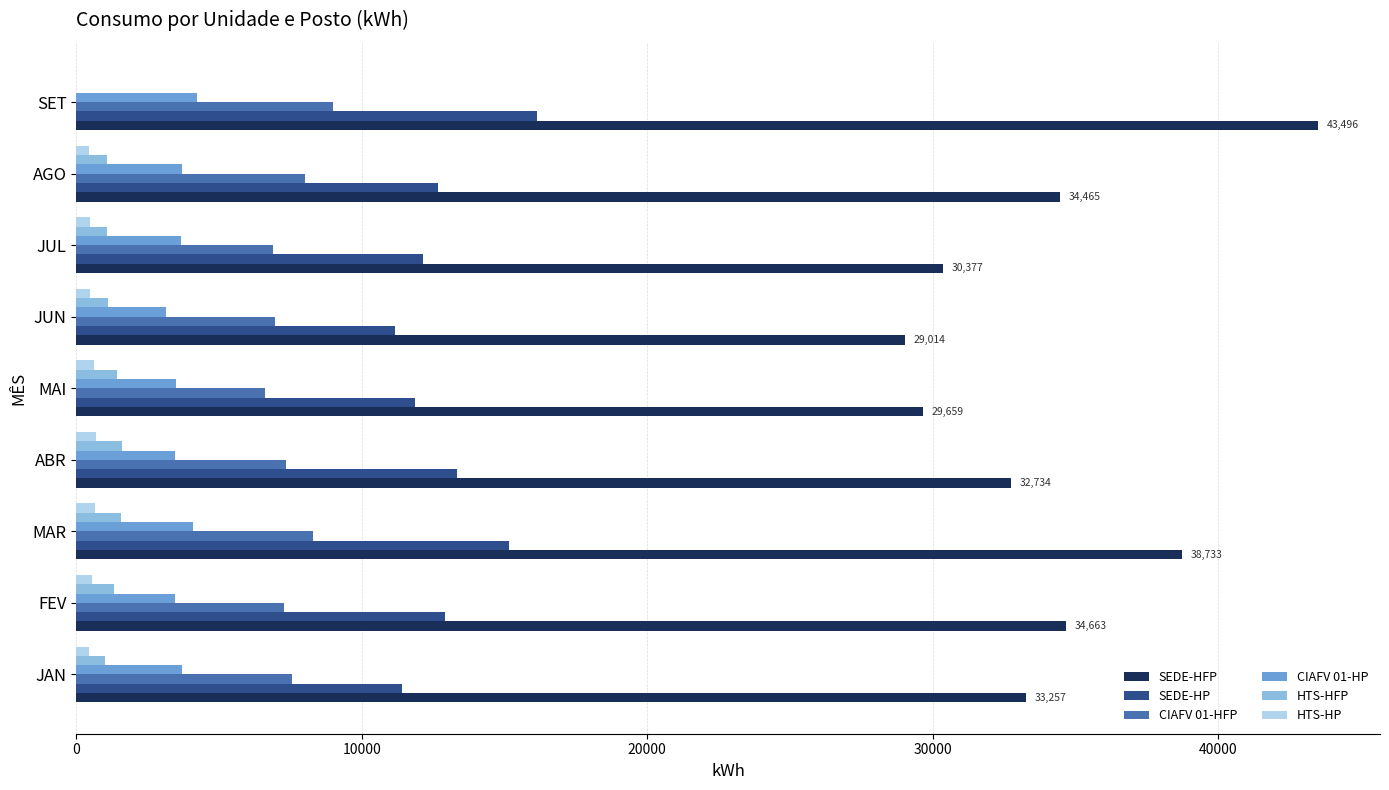

Is the value of CIAFV 01-HFP at MAR greater than the value of HTS-HFP at JUL?

Yes